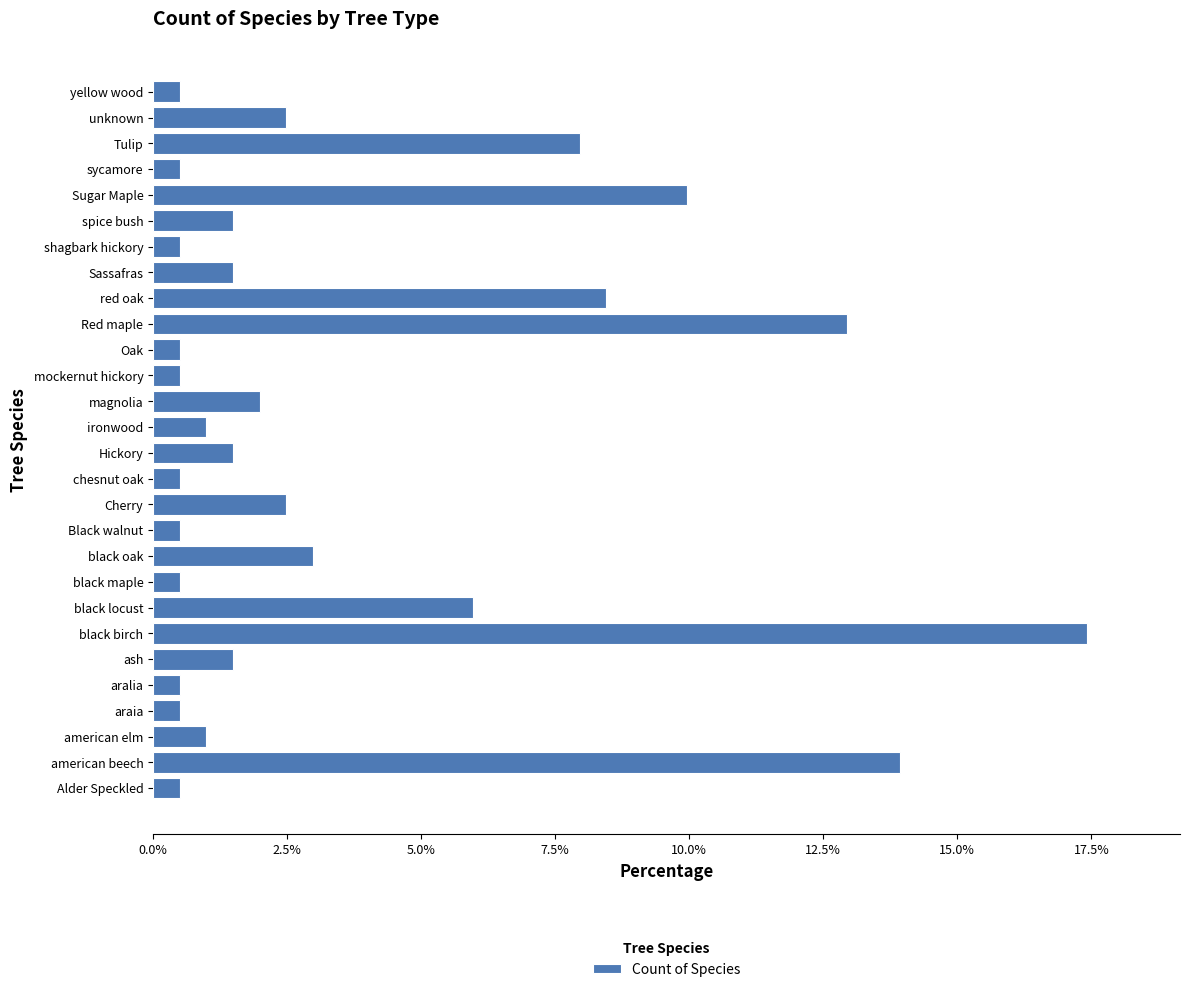

What is the average value?

3.6